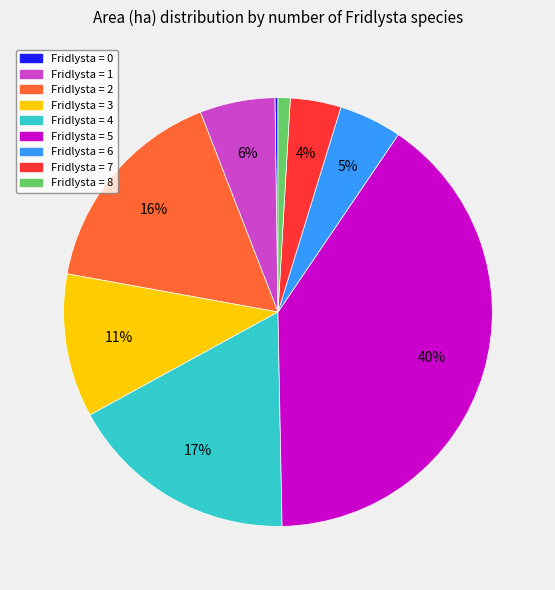

To the nearest percent, what is the average slice percentage?

11%